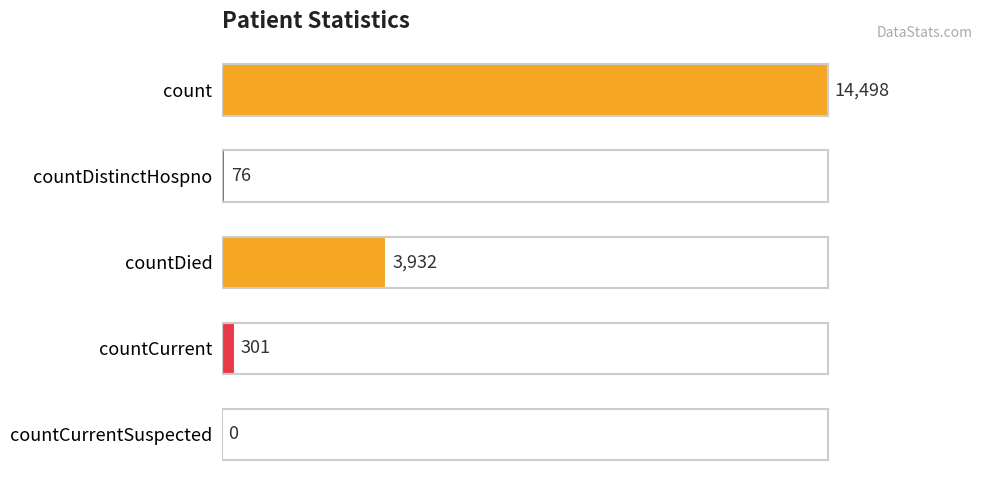

What is the sum of all values?

18807